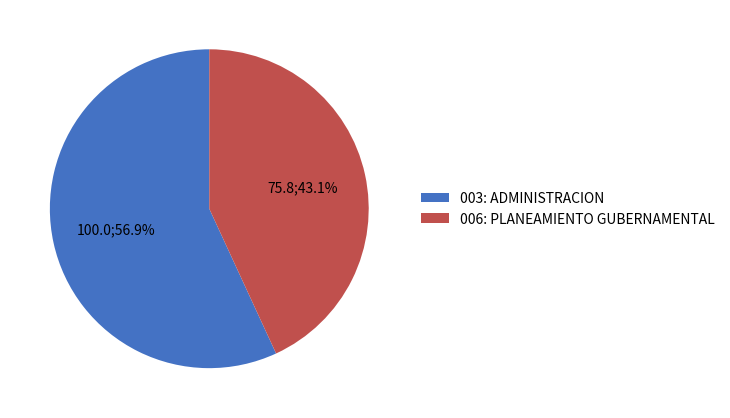

What percentage is the 003: ADMINISTRACION slice, to the nearest percent?

57%